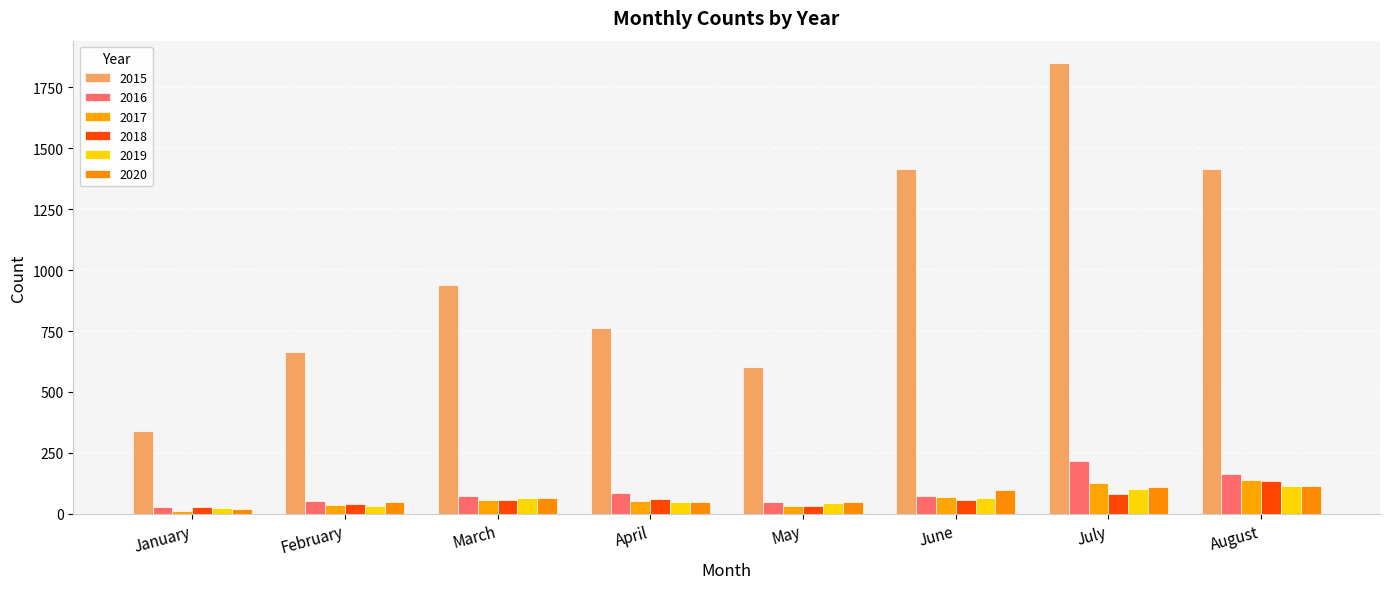

What is the difference between the 2018 values at January and May?

2